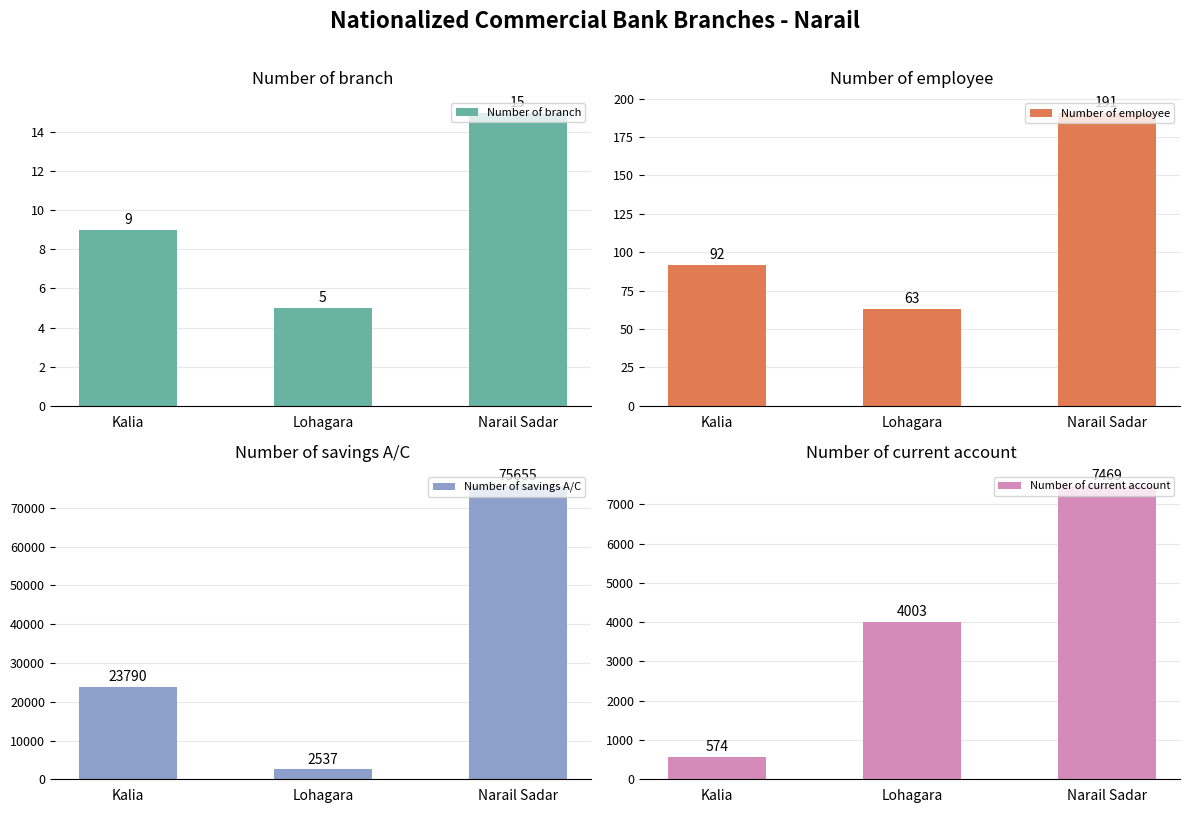

What is the label of the 1st bar from the left?

Kalia